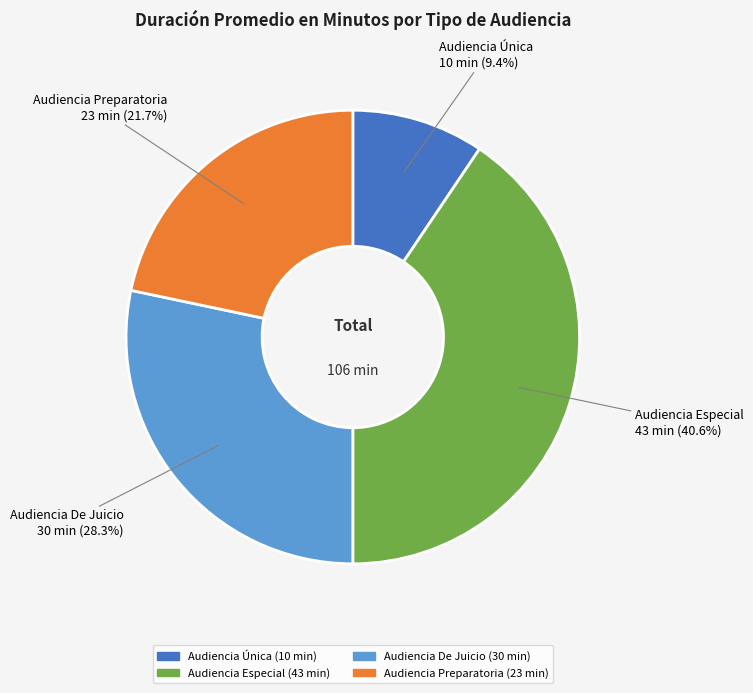

Which has a higher value, Audiencia Única or Audiencia Preparatoria?

Audiencia Preparatoria